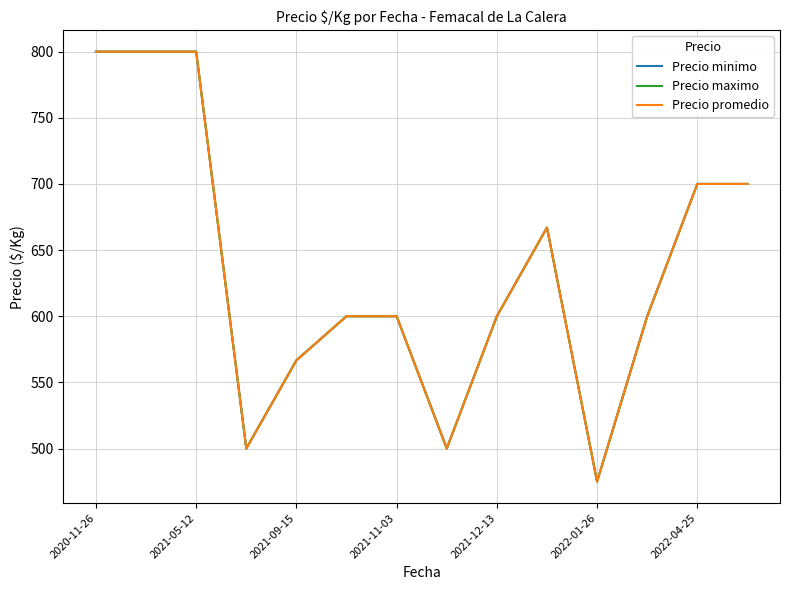

Is this an area chart (filled region under the line)?

No